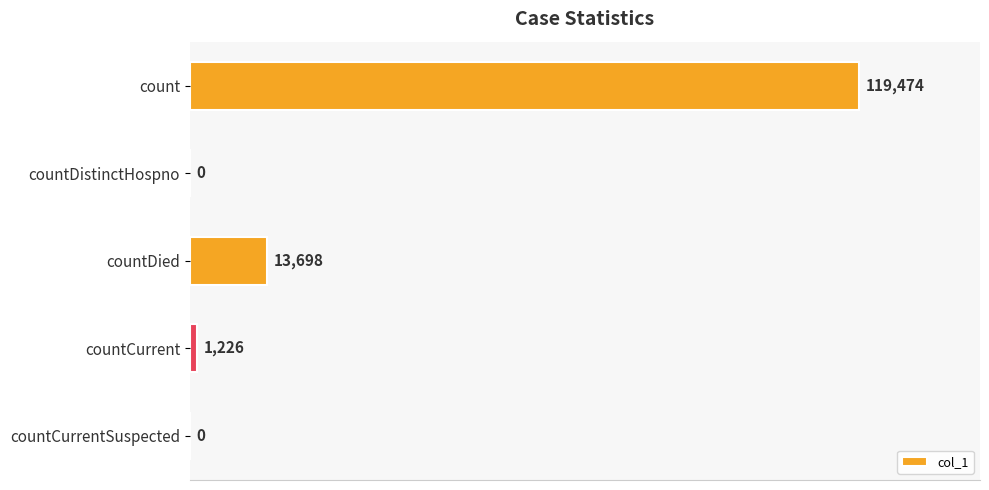

At which label is the value closest to 59737?

countDied